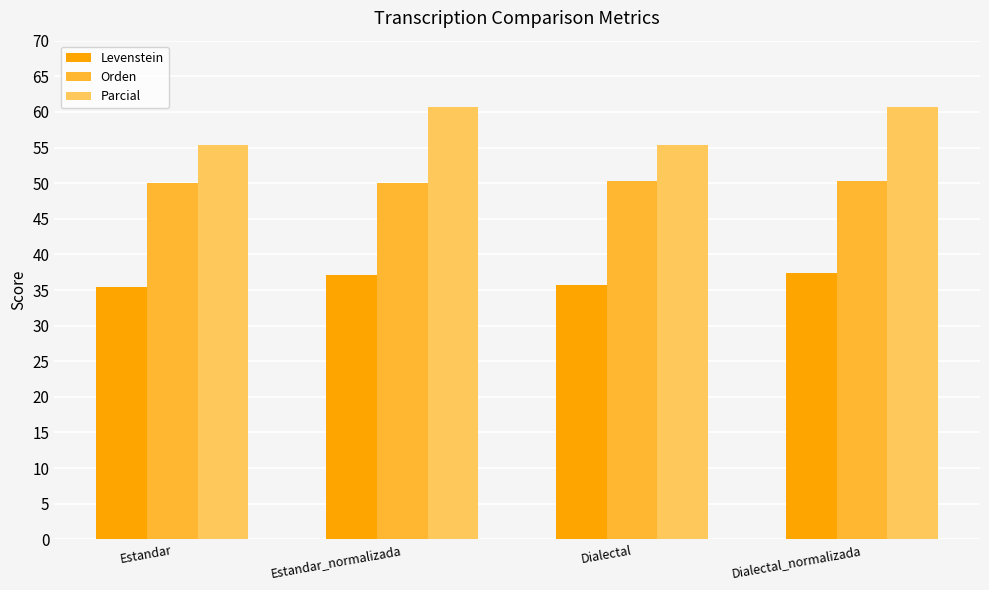

Read the Orden value at Dialectal.

50.2